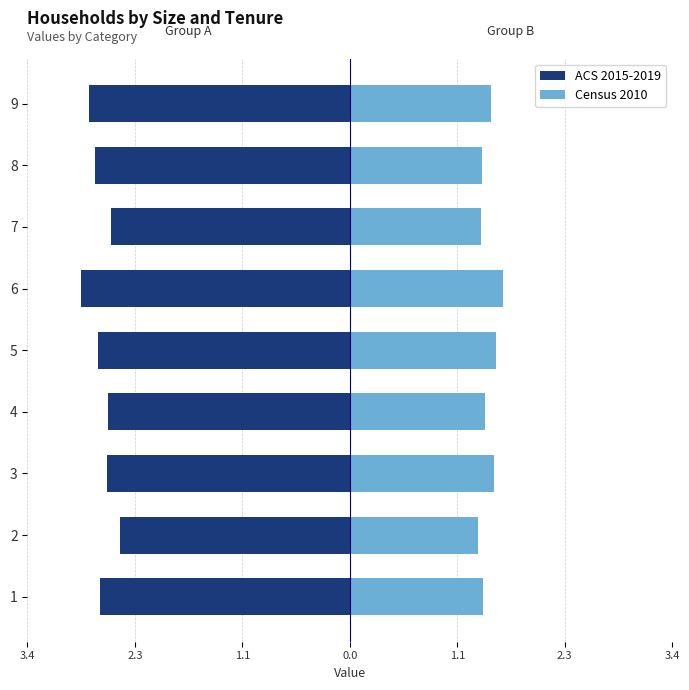

Read the Census 2010 value at 2.

1.3